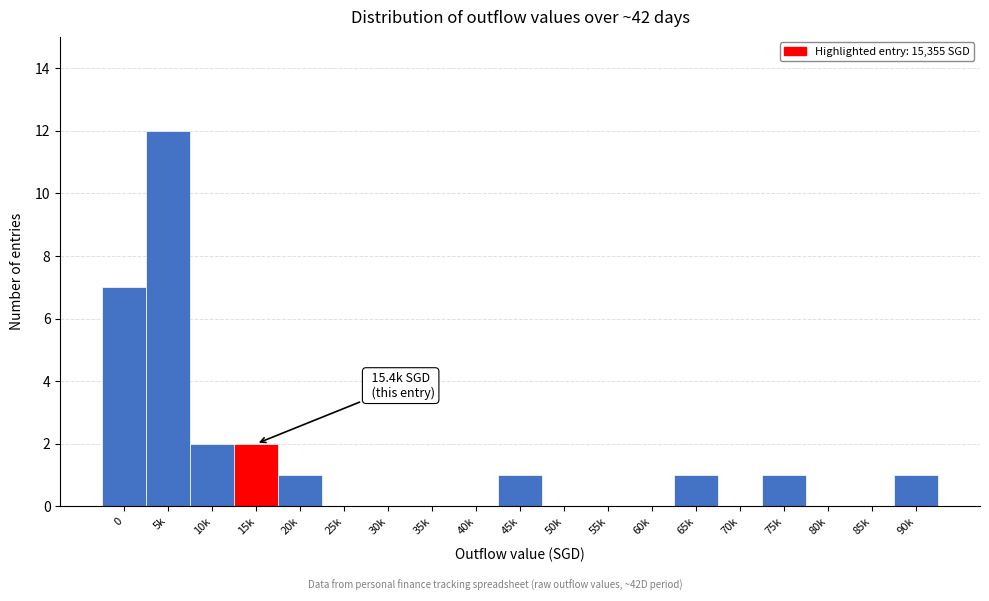

Reading right to left, transcribe all the data shown in this chart.

90k=1	85k=0	80k=0	75k=1	70k=0	65k=1	60k=0	55k=0	50k=0	45k=1	40k=0	35k=0	30k=0	25k=0	20k=1	15k=2	10k=2	5k=12	0=7